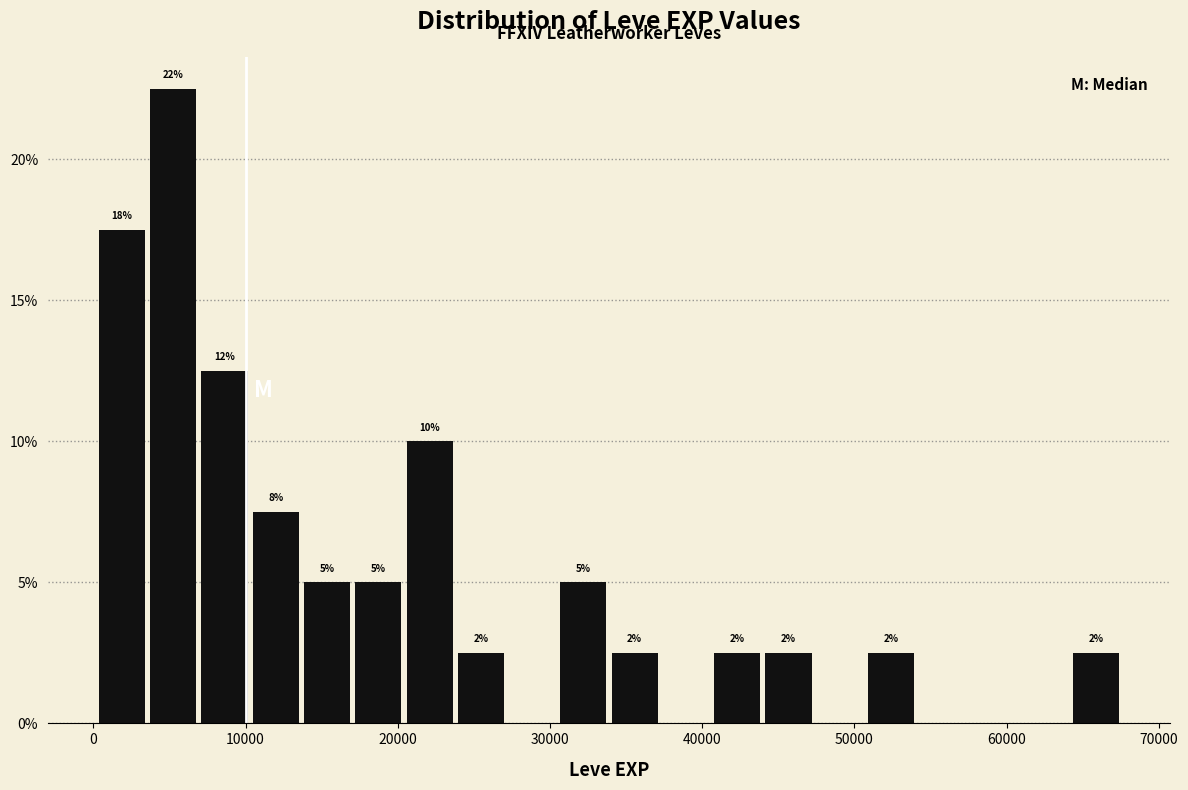

Around what value on the x-axis is the tallest bar? Give the approximate position of its centre, as read against the axis.

5000